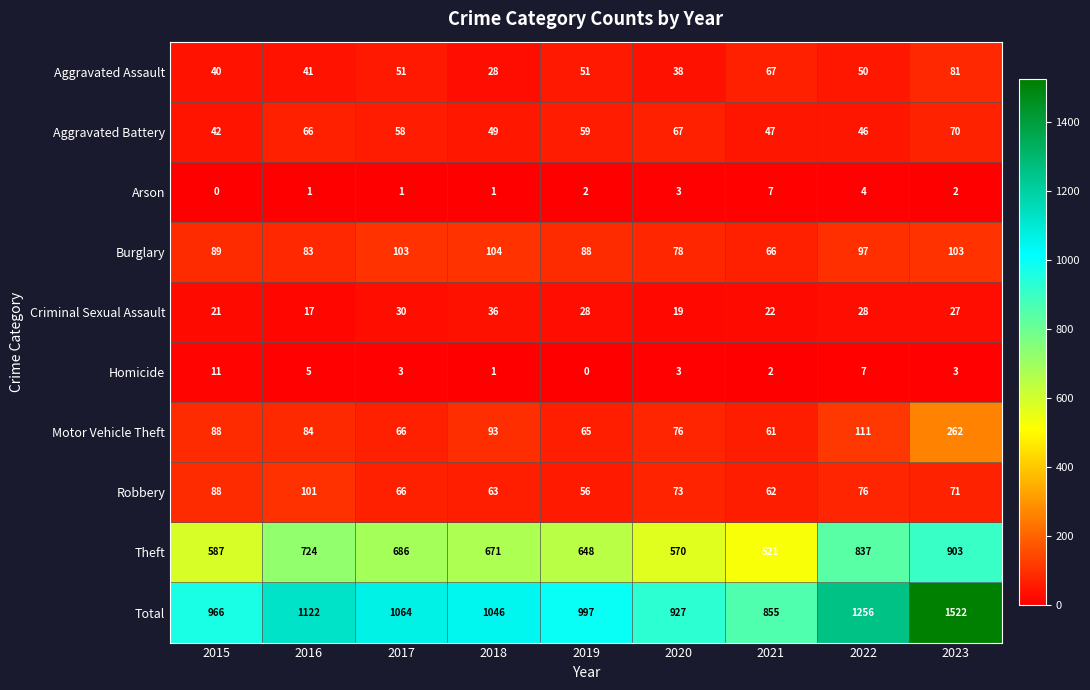

At which label does Burglary reach its minimum?

2021